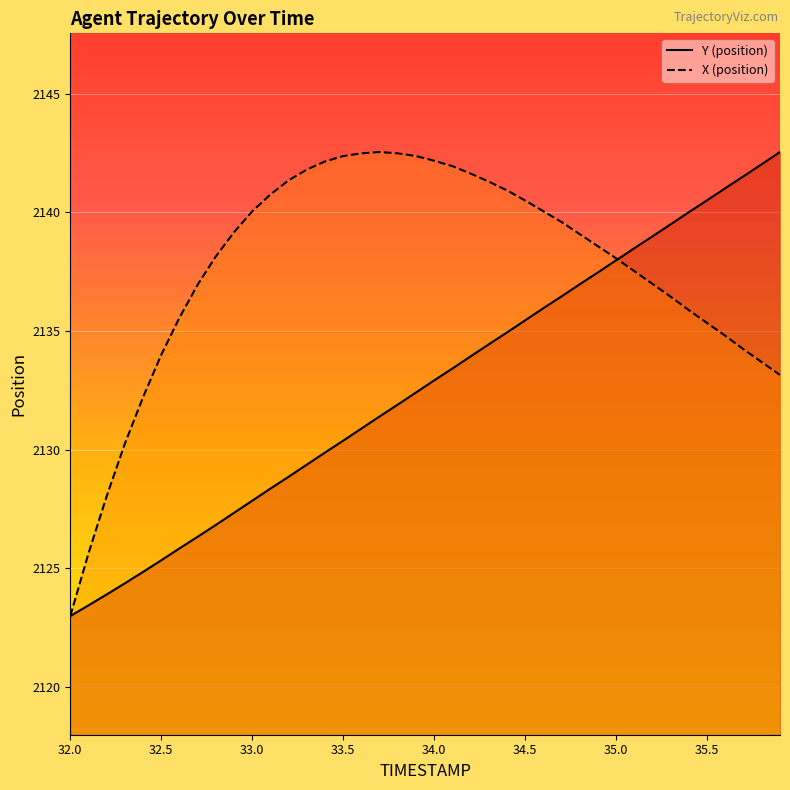

What is the smallest value displayed?

2123.0